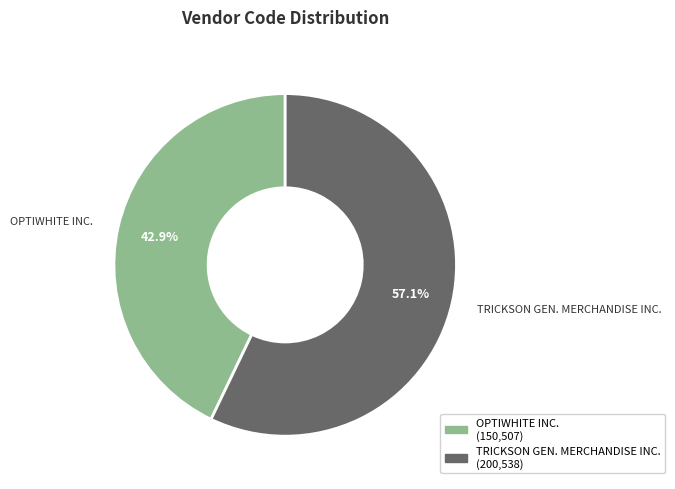

To the nearest percent, what is the difference between the largest and smallest slice percentages?

14%